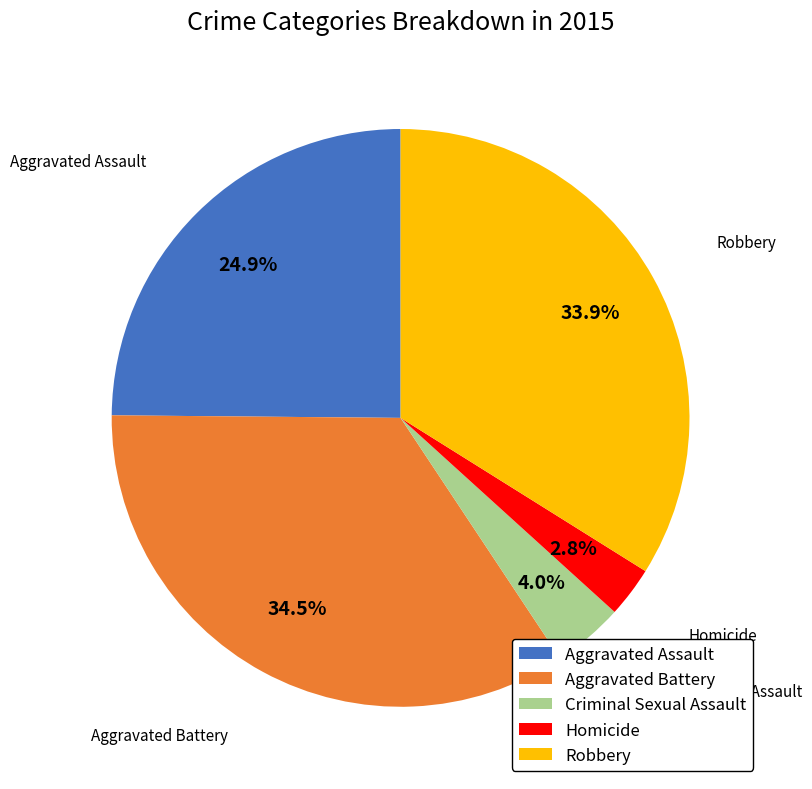

To the nearest percent, what is the combined percentage of Aggravated Battery and Aggravated Assault?

59%